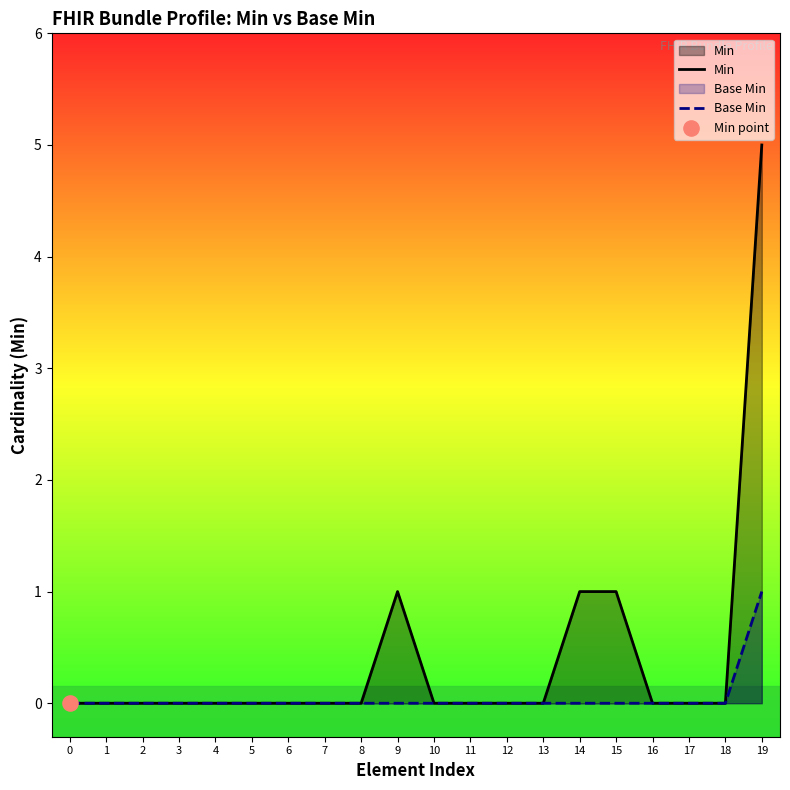

The Base Min series shows 0 at 11. True or false?

True